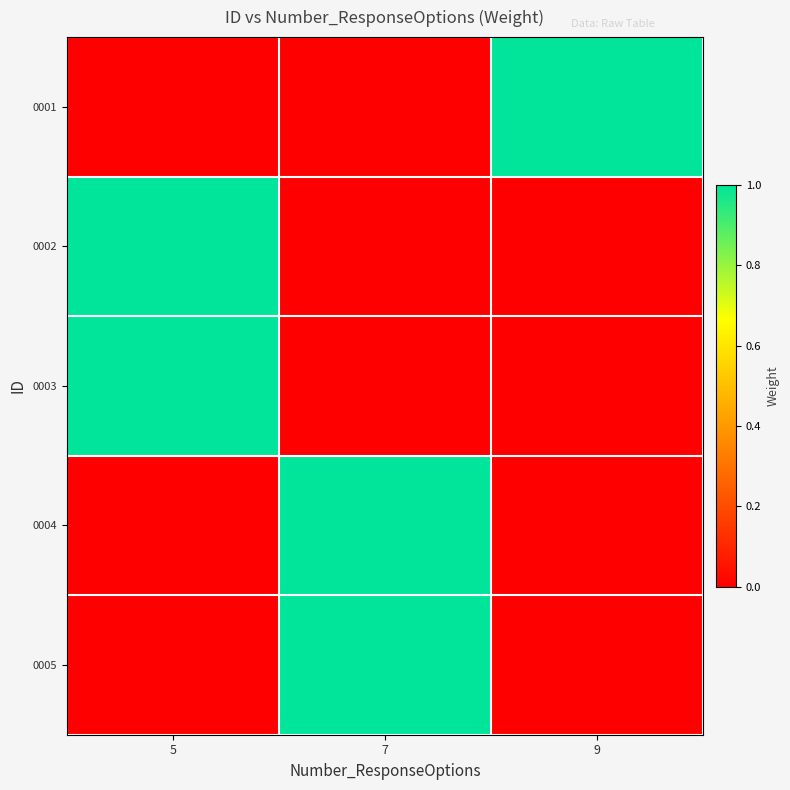

Which has a higher value, 5 or 9?

9